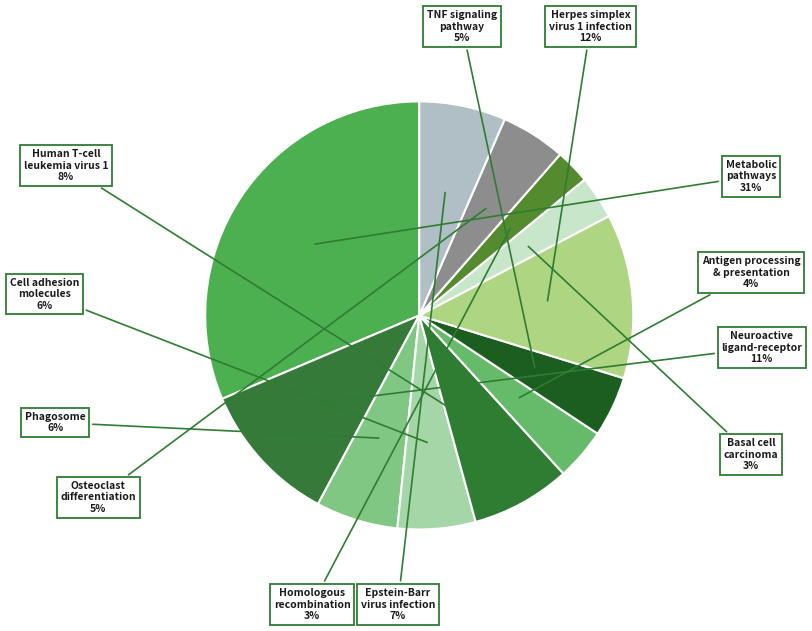

To the nearest percent, what percentage of the pie is TNF signaling pathway?

5%